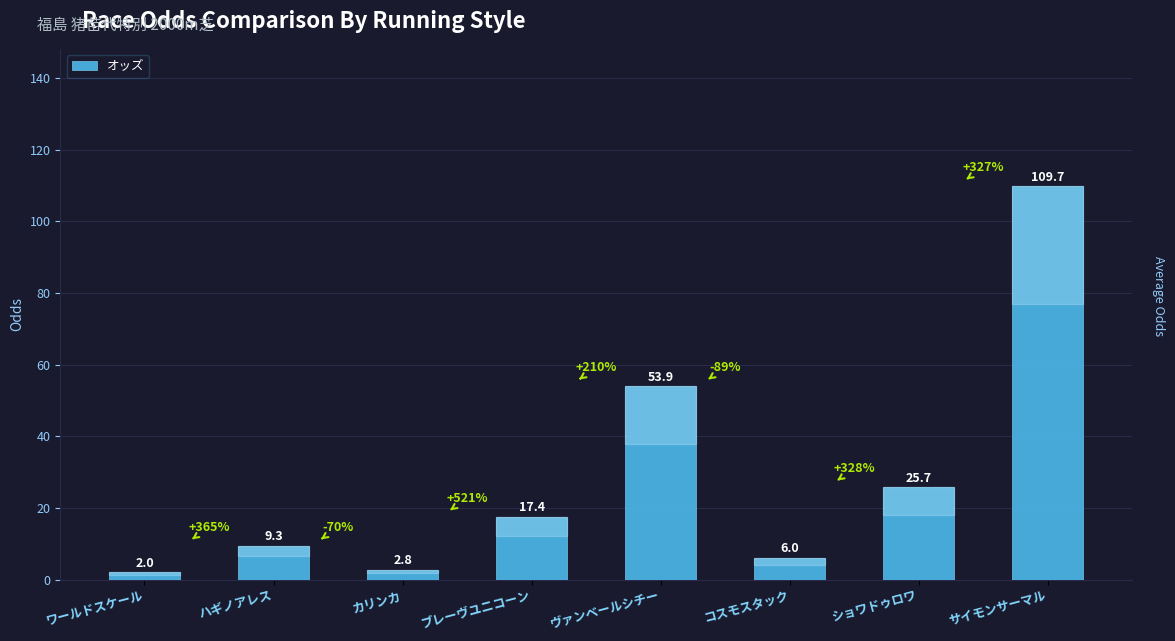

What position from the left is ワールドスケール?

1